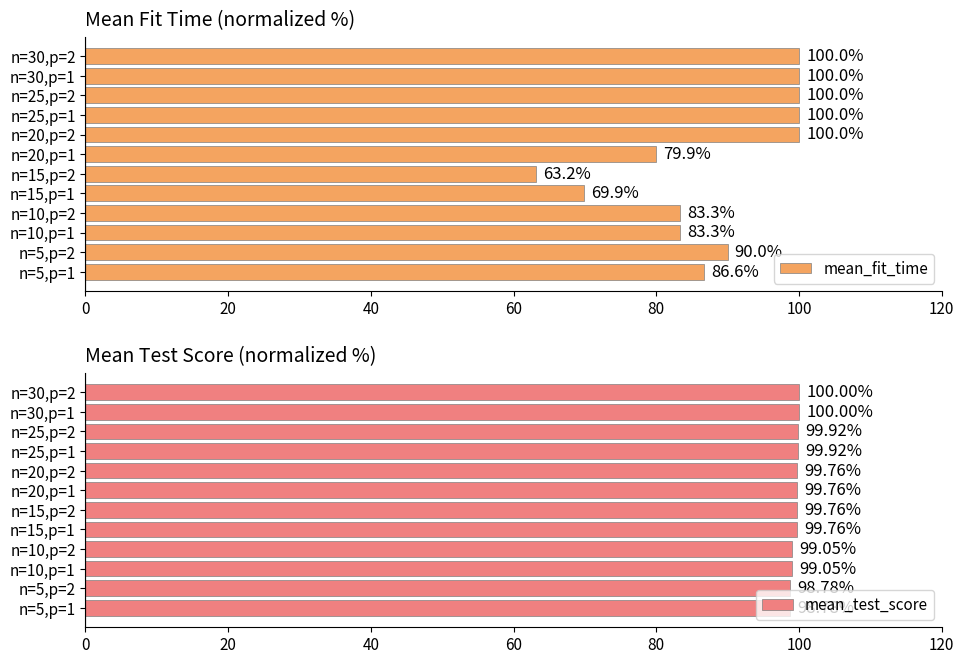

What is the difference between the maximum and minimum values in the mean_test_score series?

1.2